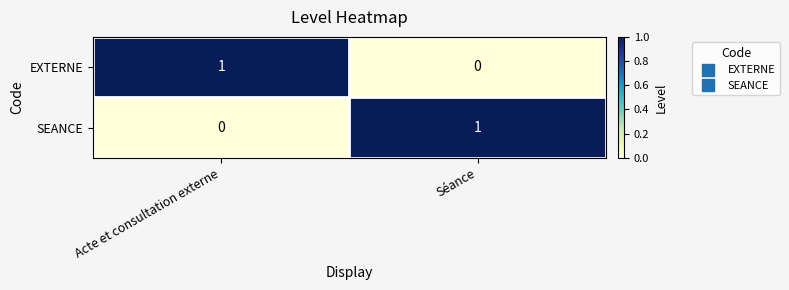

At which label is EXTERNE closest to 0?

Séance